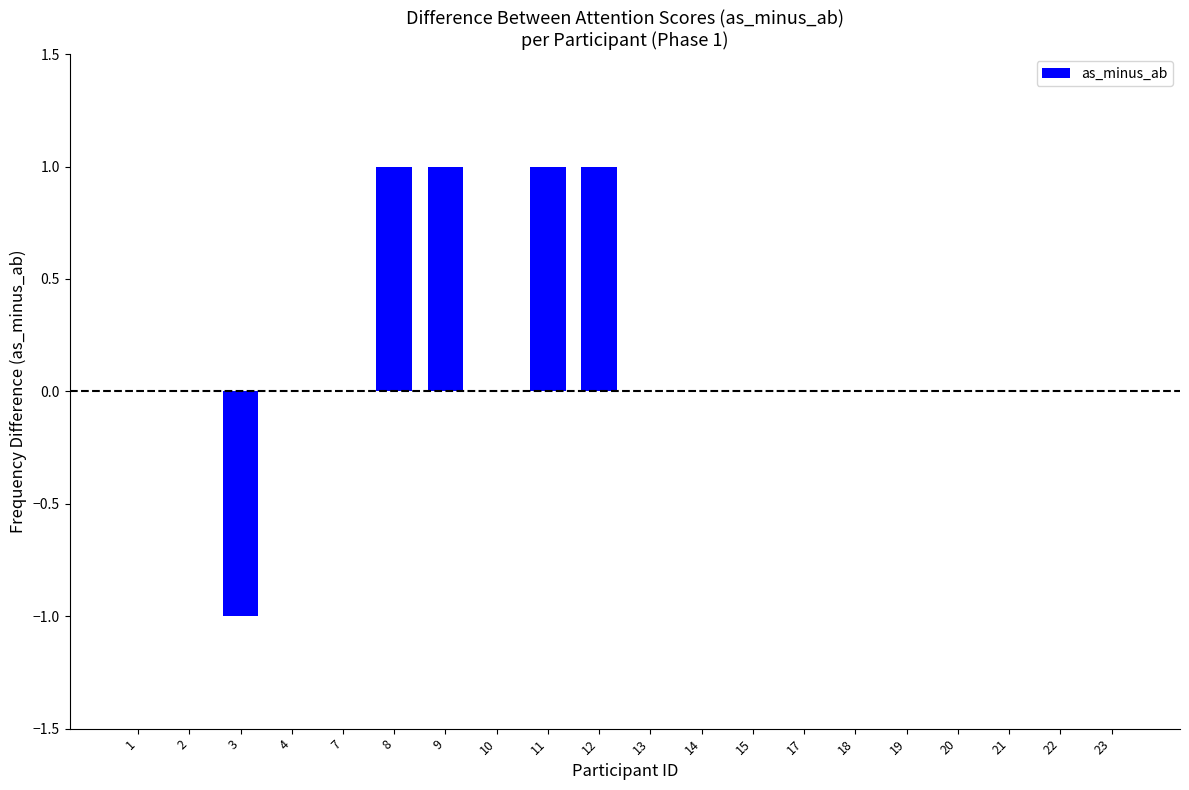

What value does the data have at 8?

1